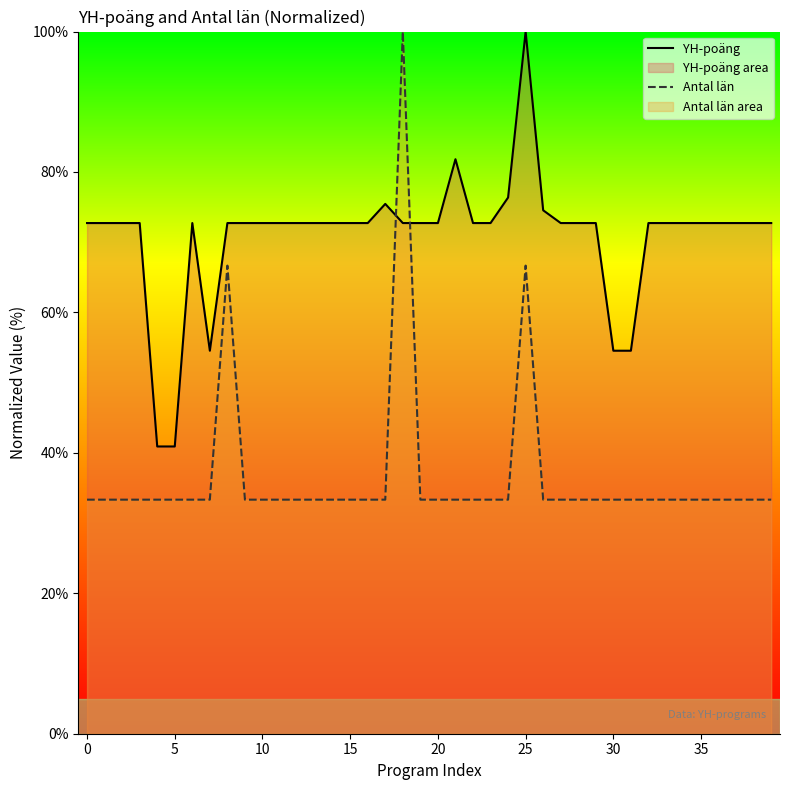

What is the label of the 7th point from the right?

33